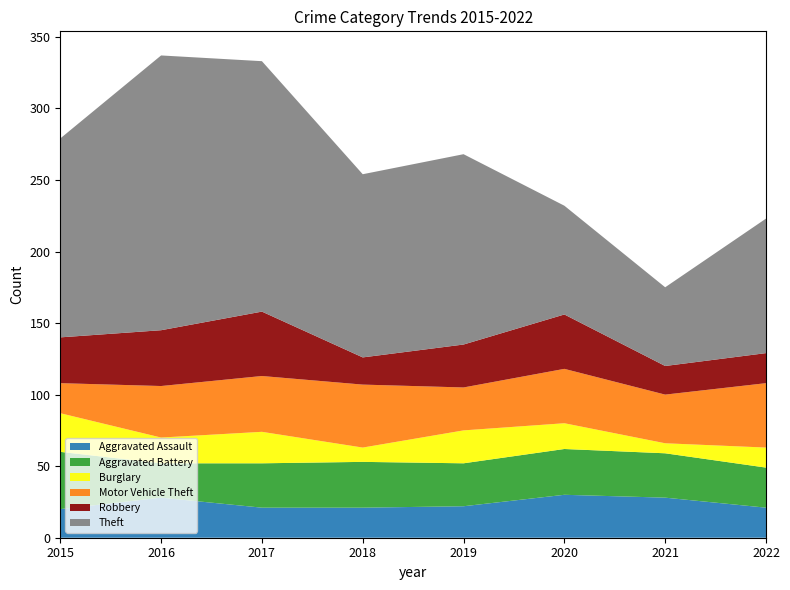

Reading left to right, extract all data points from this chart.

Aggravated Assault: 2015=20	2016=28	2017=21	2018=21	2019=22	2020=30	2021=28	2022=21
Aggravated Battery: 2015=40	2016=24	2017=31	2018=32	2019=30	2020=32	2021=31	2022=28
Burglary: 2015=27	2016=18	2017=22	2018=10	2019=23	2020=18	2021=7	2022=14
Motor Vehicle Theft: 2015=21	2016=36	2017=39	2018=44	2019=30	2020=38	2021=34	2022=45
Robbery: 2015=32	2016=39	2017=45	2018=19	2019=30	2020=38	2021=20	2022=21
Theft: 2015=139	2016=192	2017=175	2018=128	2019=133	2020=76	2021=55	2022=94